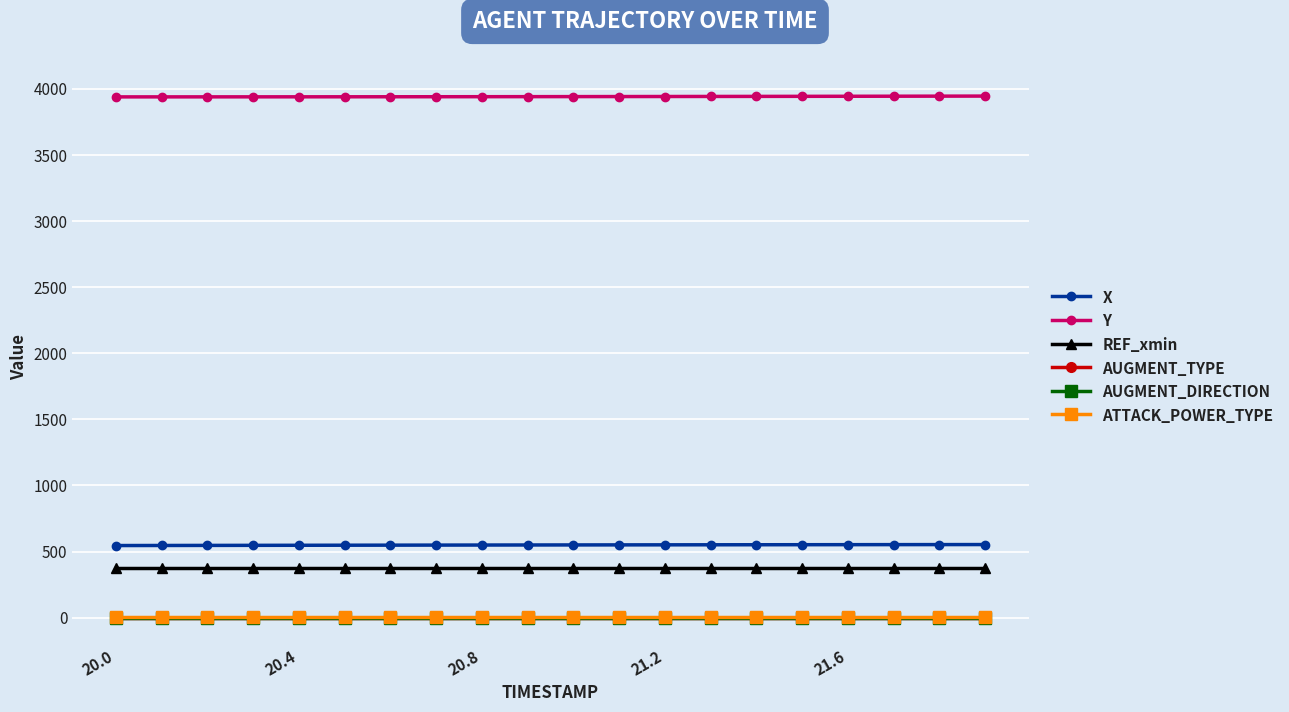

True or false: AUGMENT_TYPE and Y cross at least once.

False